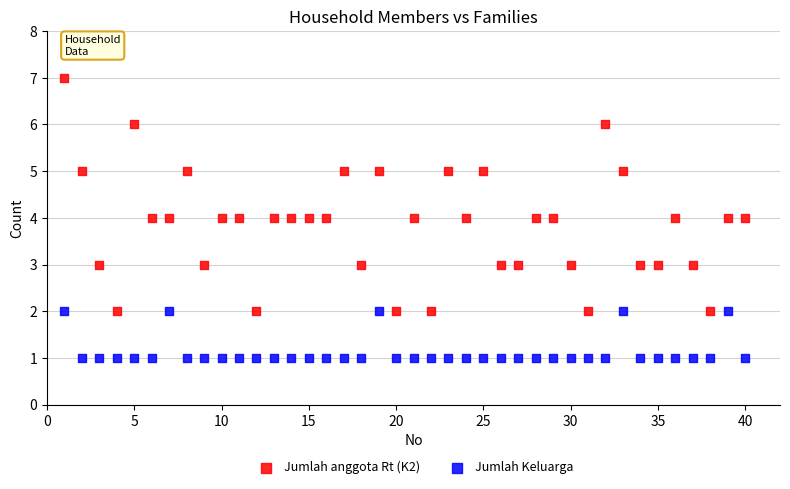

What are all the series names shown in the legend?

Jumlah anggota Rt (K2), Jumlah Keluarga